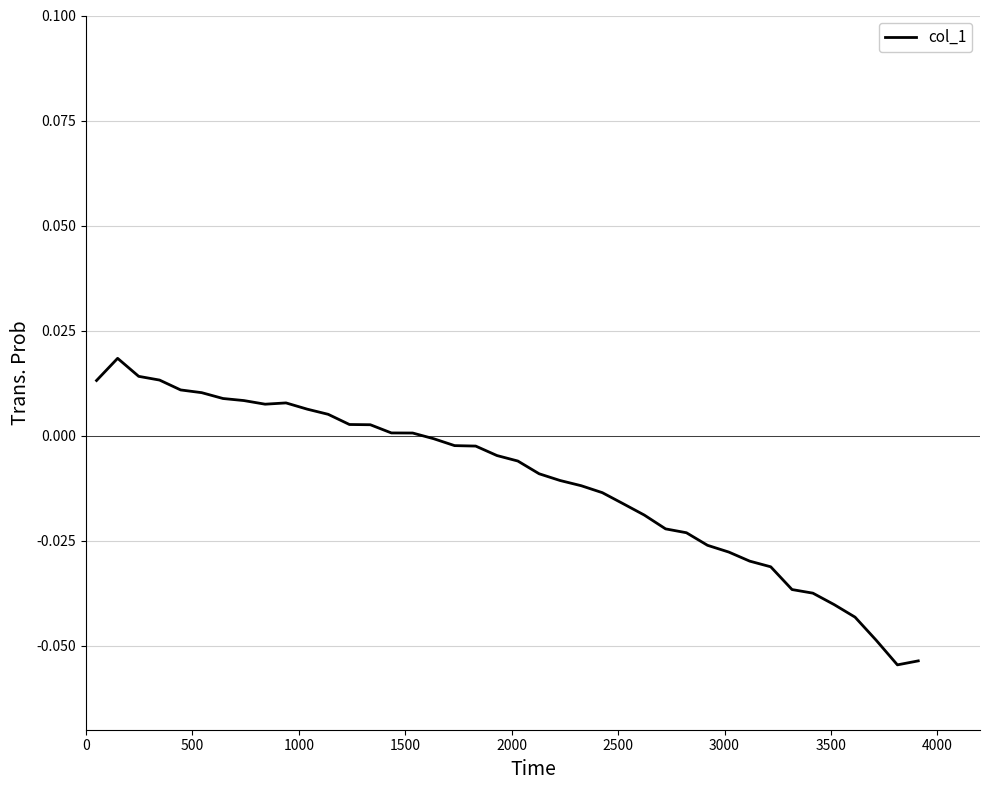

What is the sum of all values?

-0.4